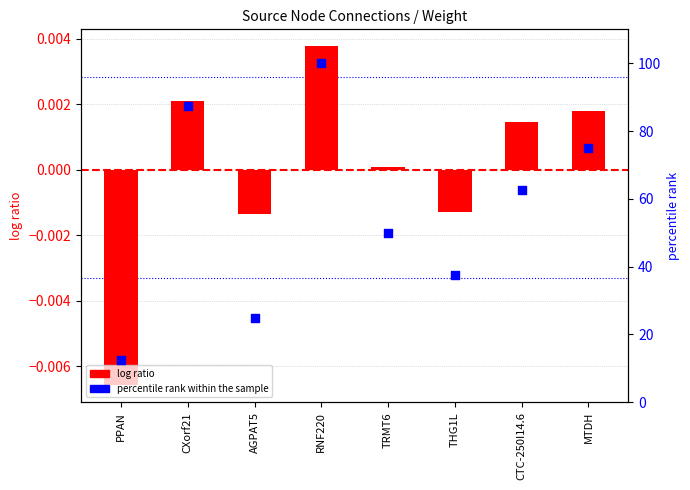

Which series reaches the minimum Y coordinate?

log ratio